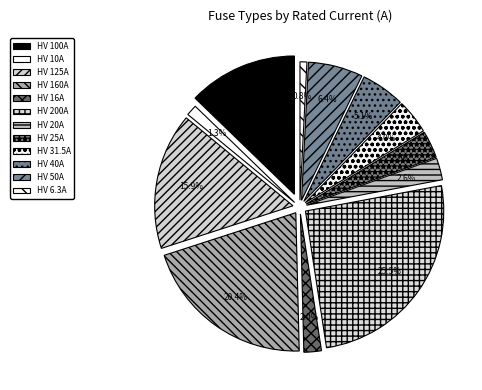

How many segments does this pie chart have?

12